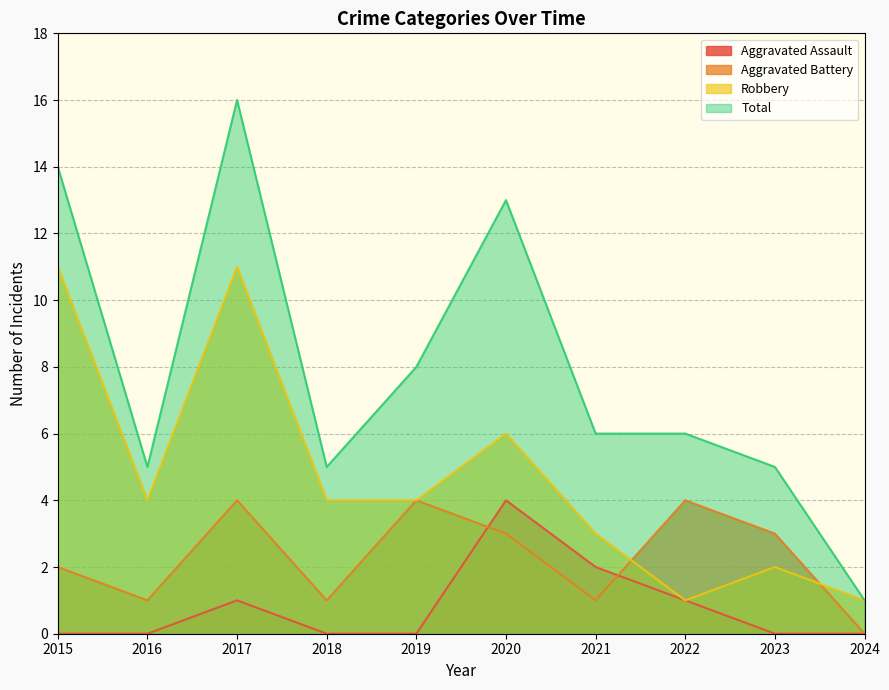

In Total, how many points are lower than both neighbors (excluding endpoints)?

2